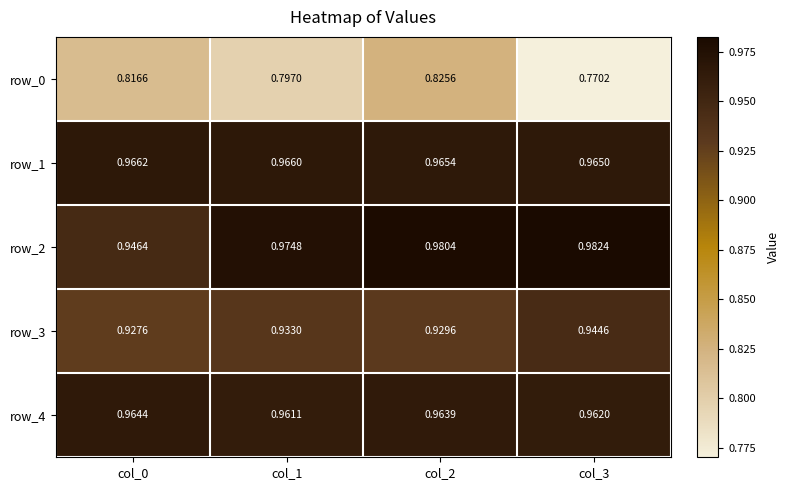

Is the value of row_3 at col_3 greater than the value of row_0 at col_1?

Yes